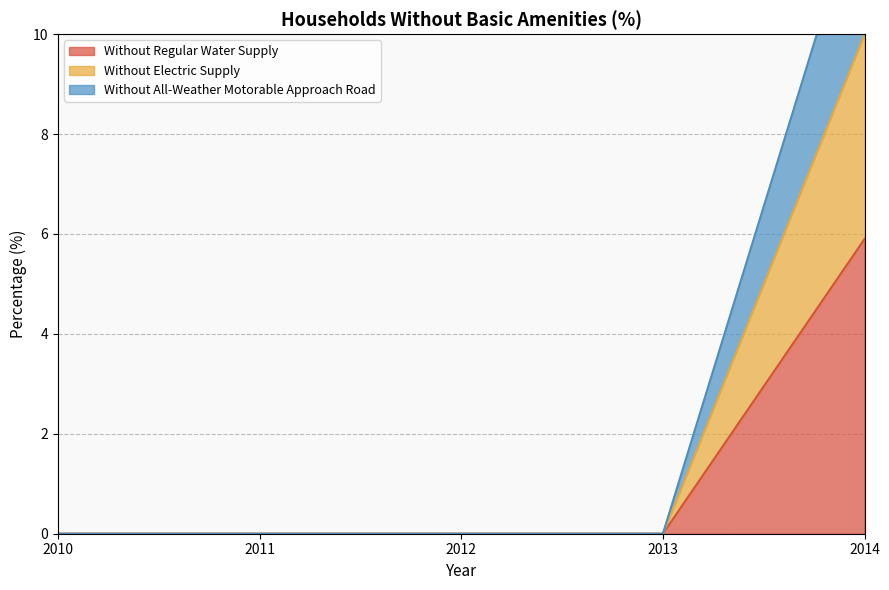

At 2013, list the series in order from smallest to largest.

Without Regular Water Supply, Without Electric Supply, Without All-Weather Motorable Approach Road